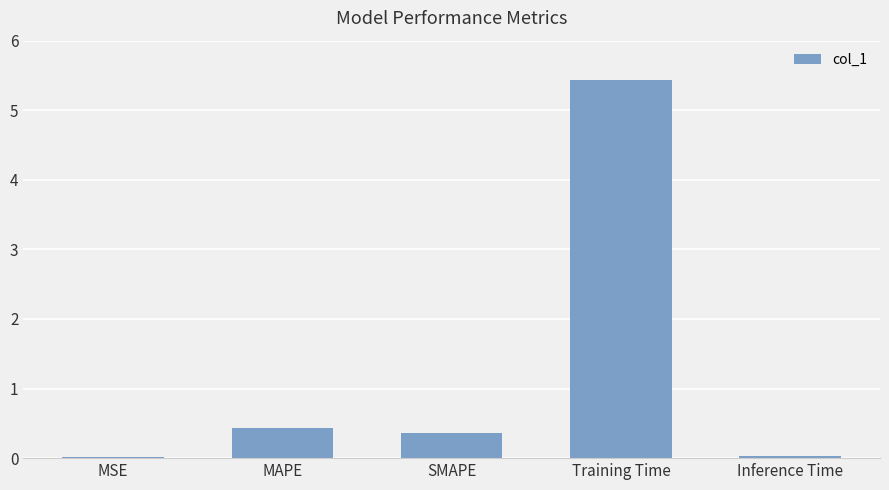

Which has a higher value, MSE or Training Time?

Training Time